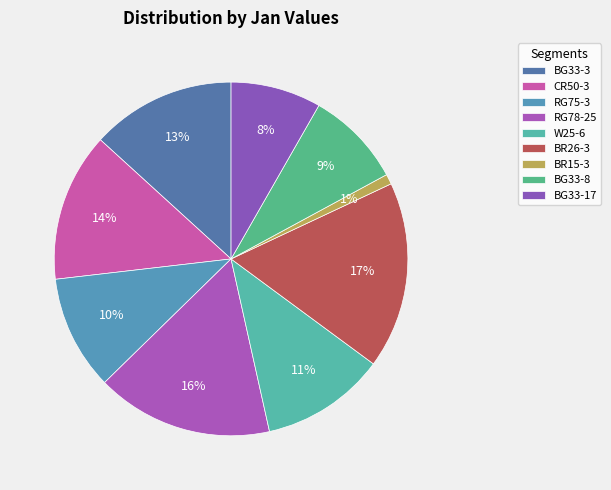

What percentage is NOT represented by BR15-3?

99.1%